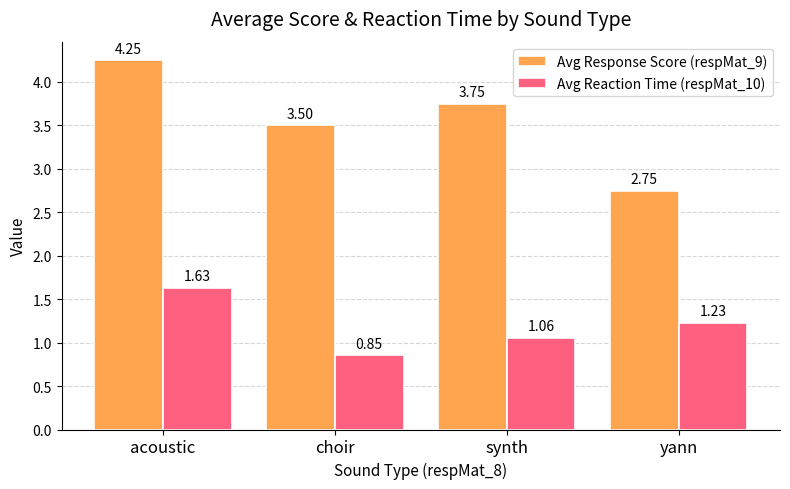

What position from the left is yann?

4